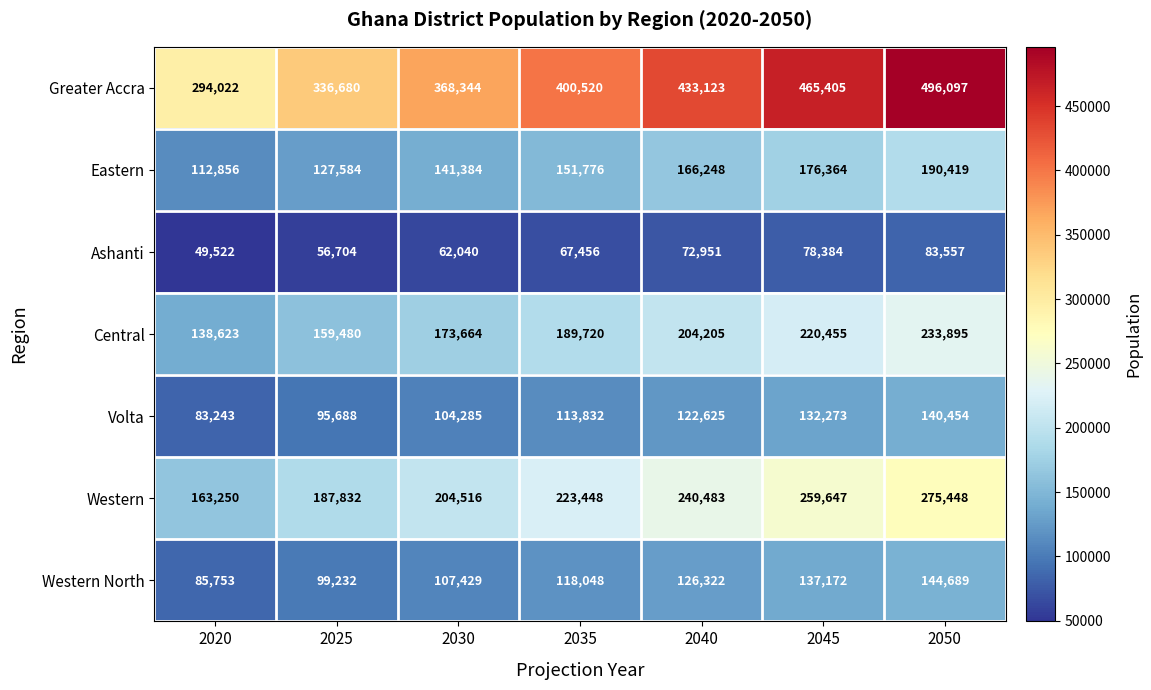

Rank the series by their maximum value, from lowest to highest.

Ashanti, Volta, Western North, Eastern, Central, Western, Greater Accra